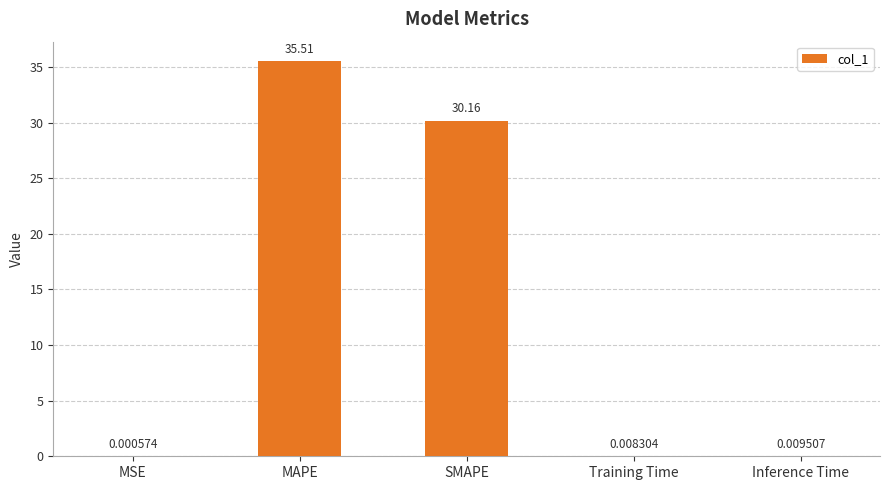

Read the value at SMAPE.

30.2